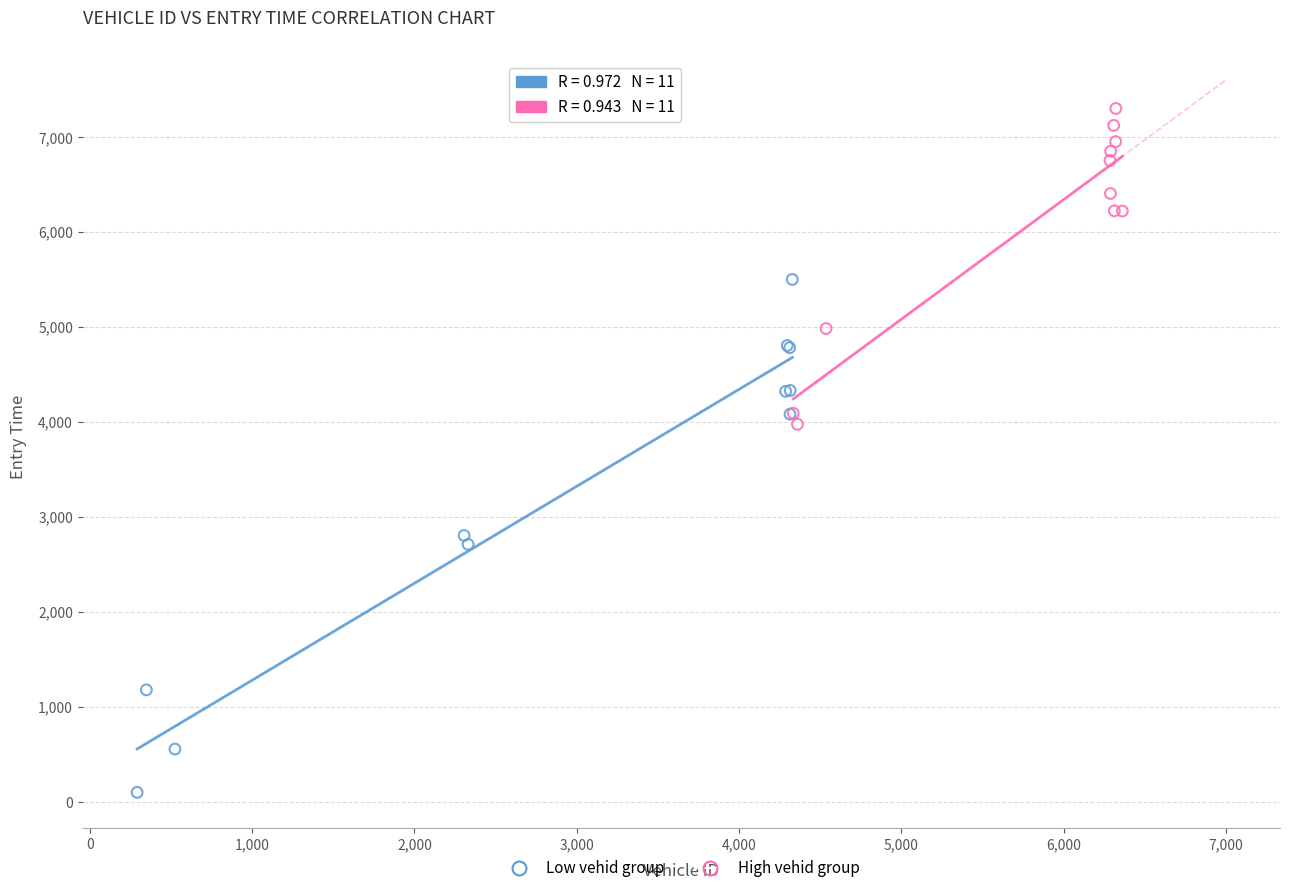

Which series reaches the minimum Y coordinate?

Low vehid group